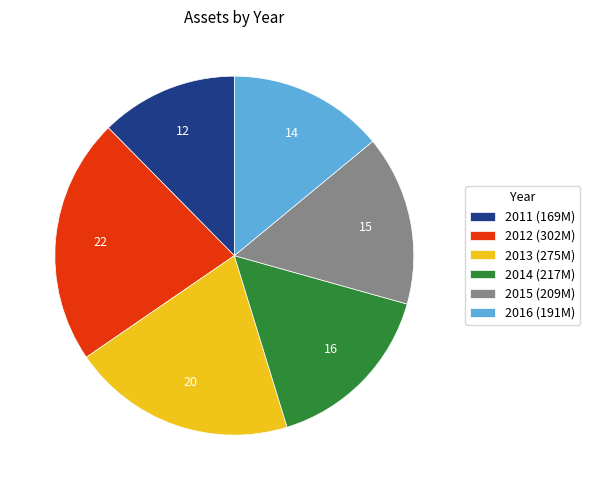

Combined, do 2011 (169M) and 2016 (191M) account for over 50%?

No